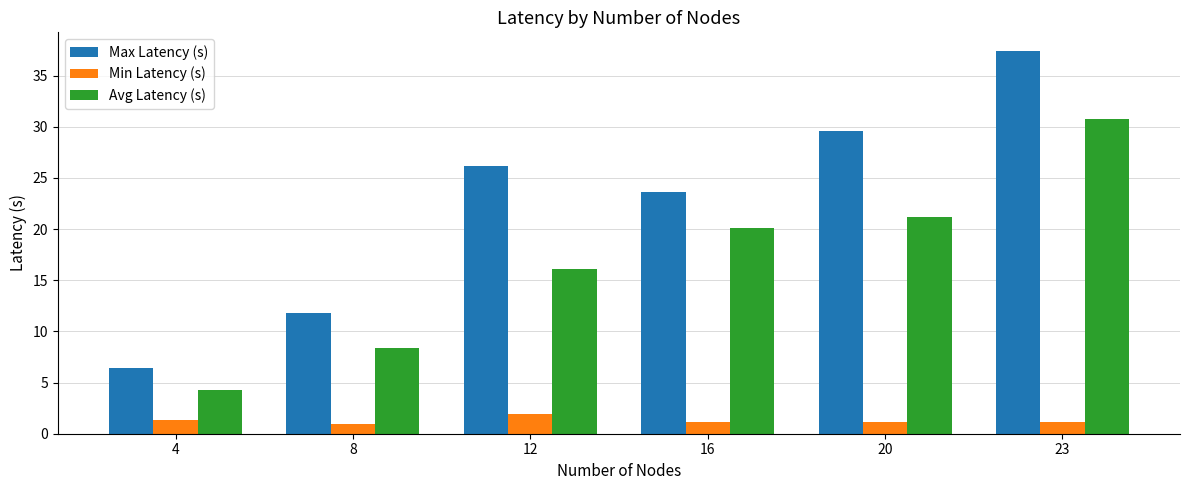

How many values in the Max Latency (s) series are below 26?

3